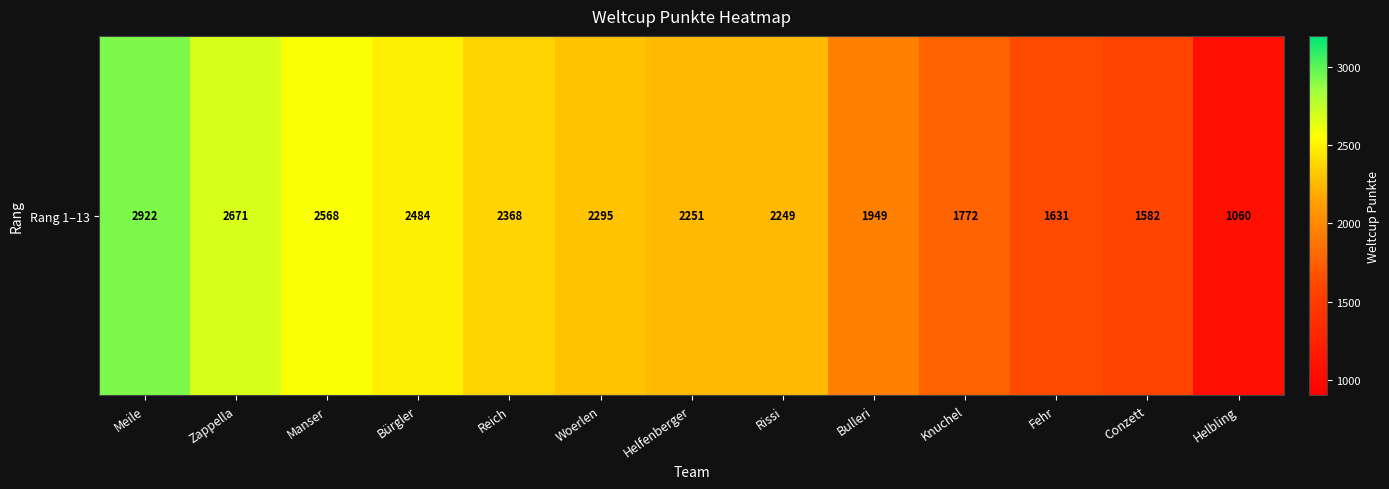

List the labels in order of value, largest first.

Meile, Zappella, Manser, Bürgler, Reich, Woerlen, Helfenberger, Rissi, Bulleri, Knuchel, Fehr, Conzett, Helbling